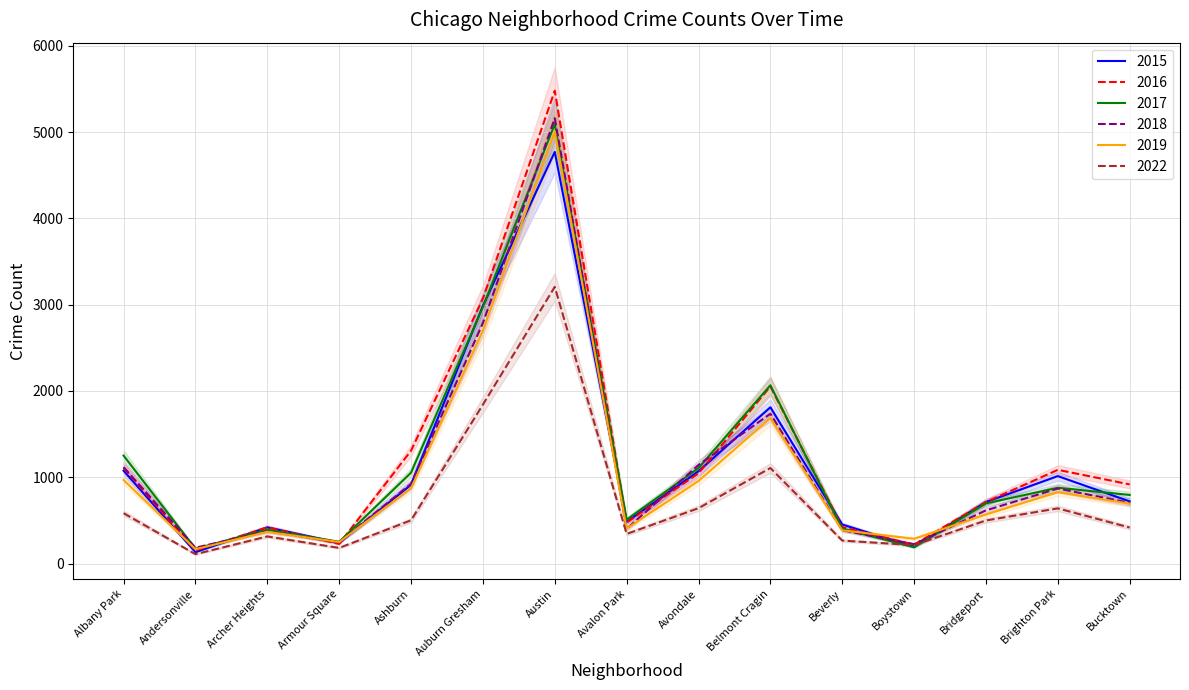

What is the difference between the 2015 values at Avondale and Bridgeport?

357